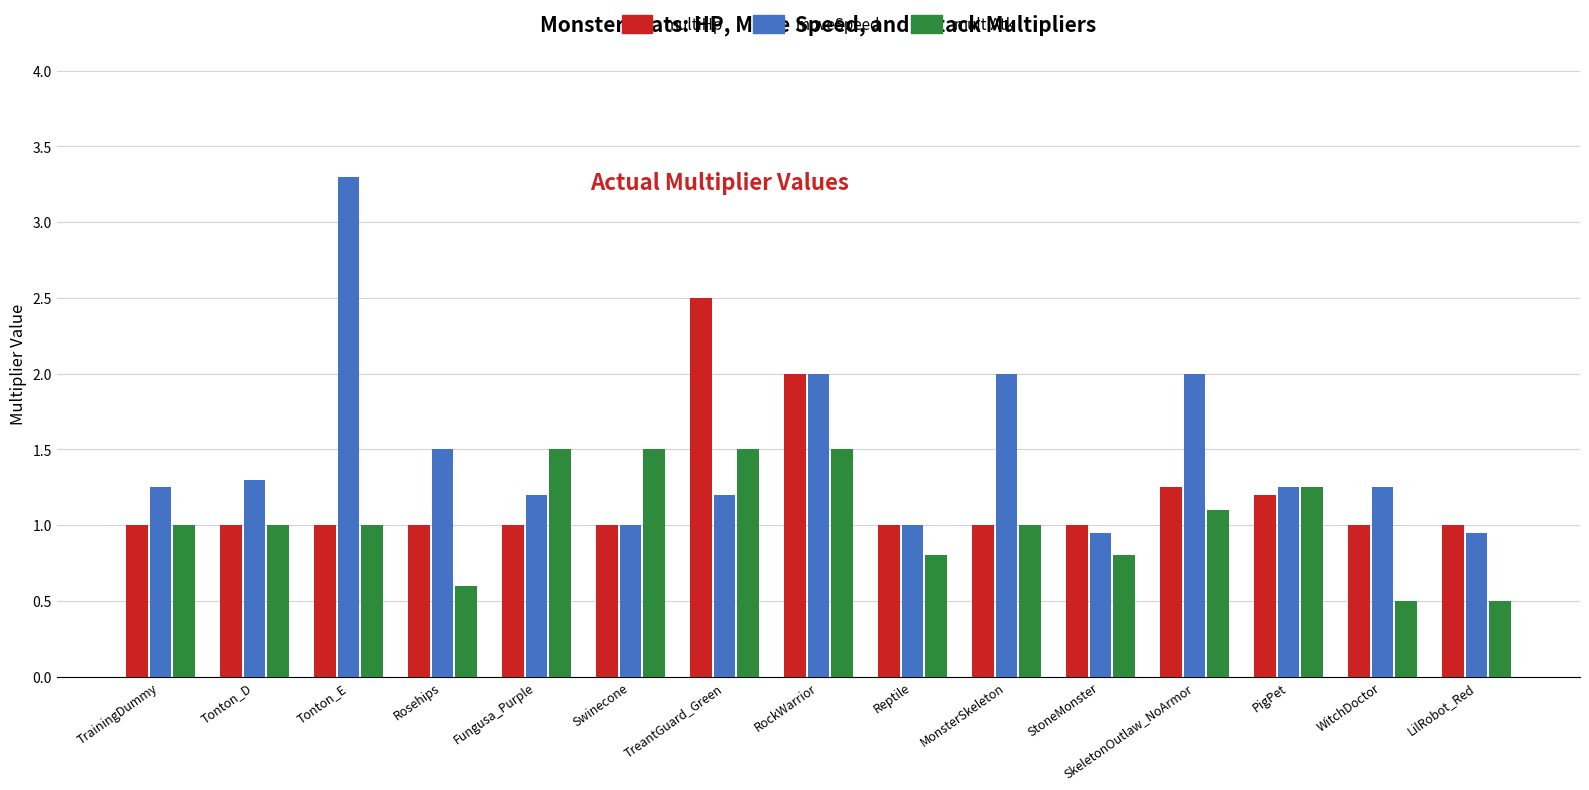

At which category is the sum across all series the highest?

RockWarrior